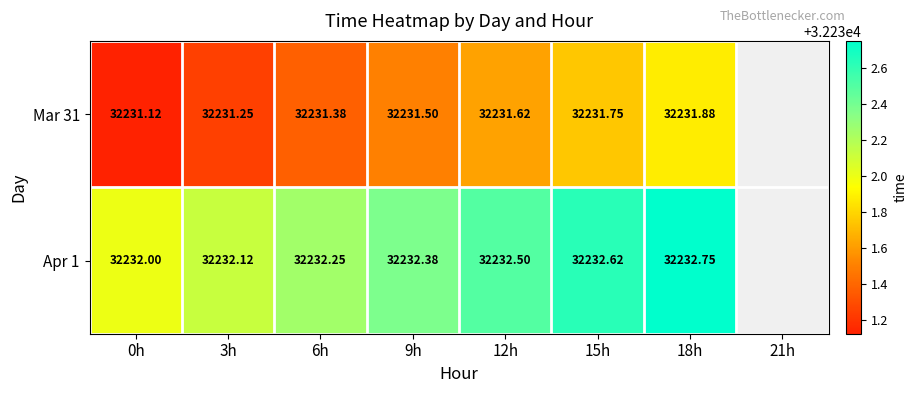

At which category is the sum across all series the highest?

18h